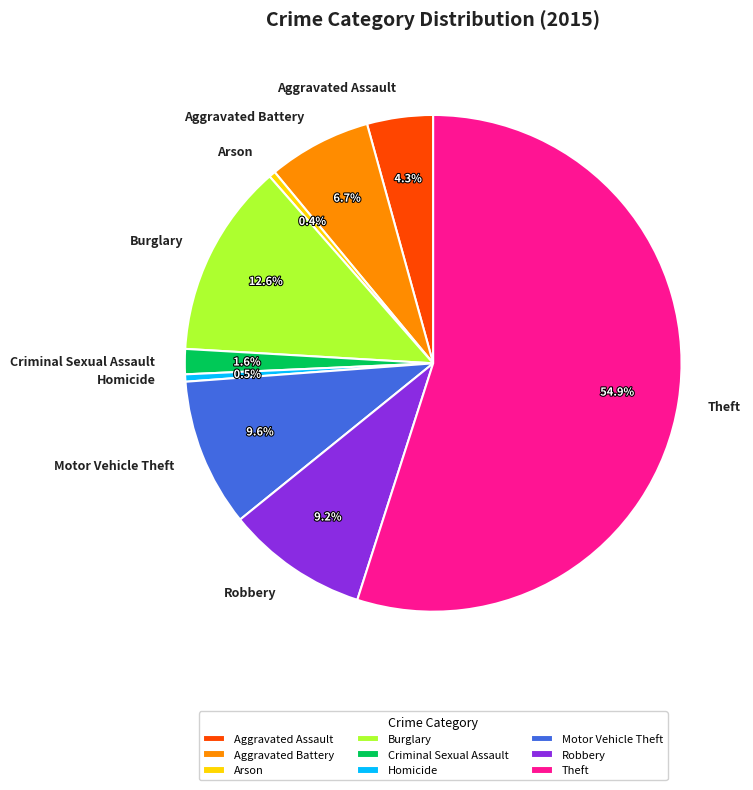

How many segments does this pie chart have?

9